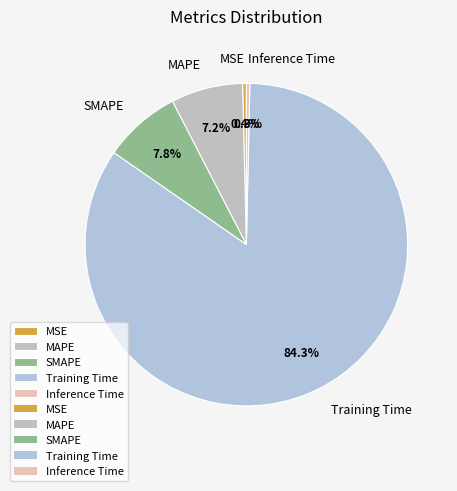

To the nearest percent, what portion does Training Time represent?

84%